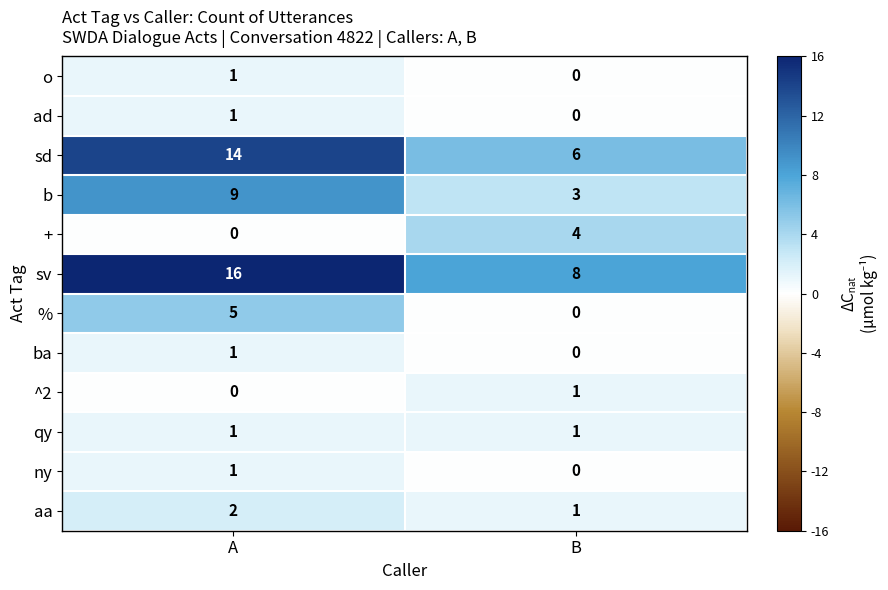

Is it true that b equals 9 at A?

True